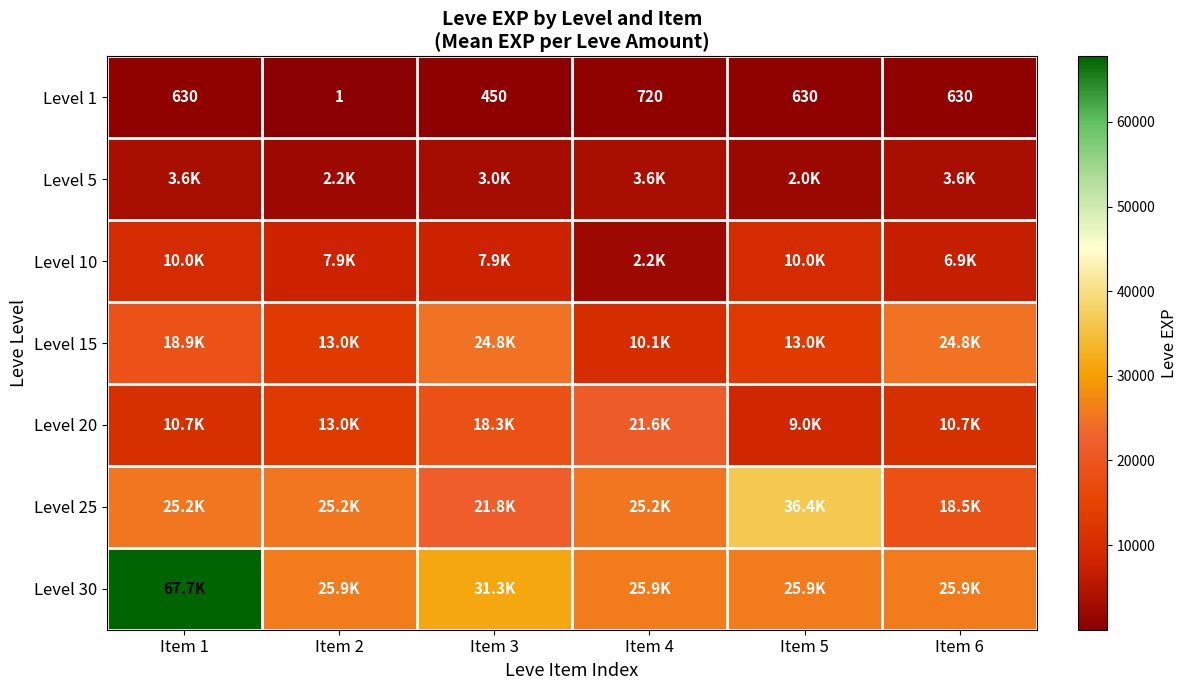

What is the difference between the maximum and minimum values in the Level 1 series?

719